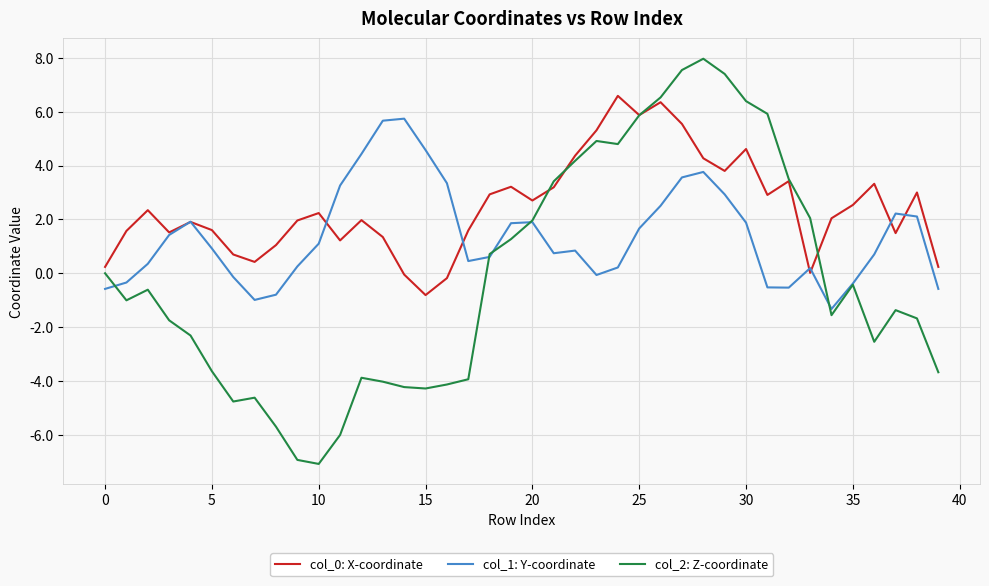

What is the minimum value shown in the chart?

-7.1